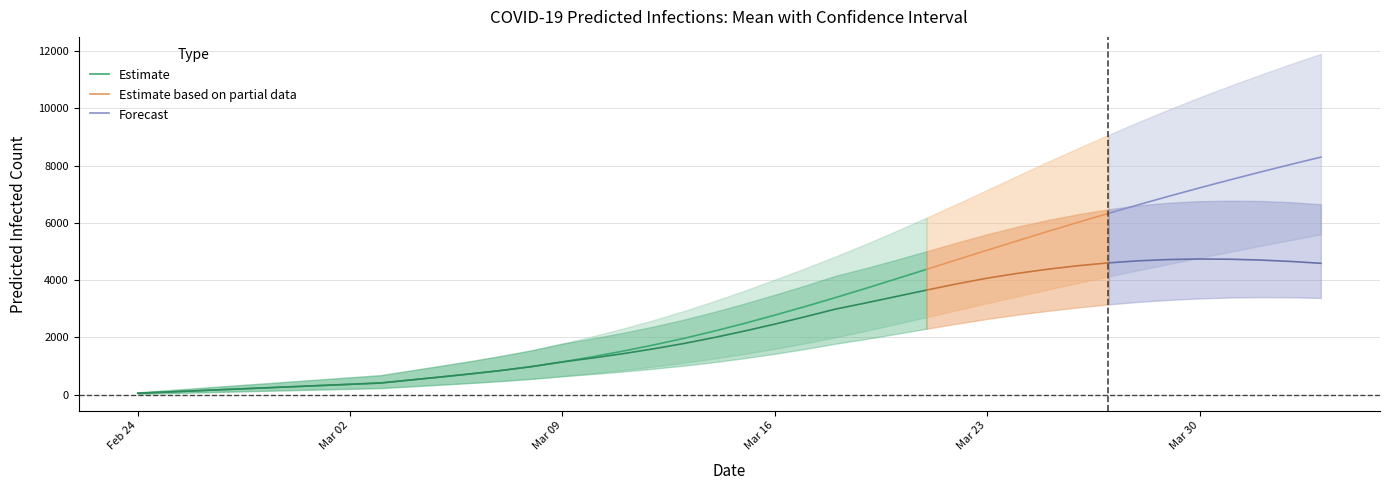

What is the maximum value for Estimate?

4373